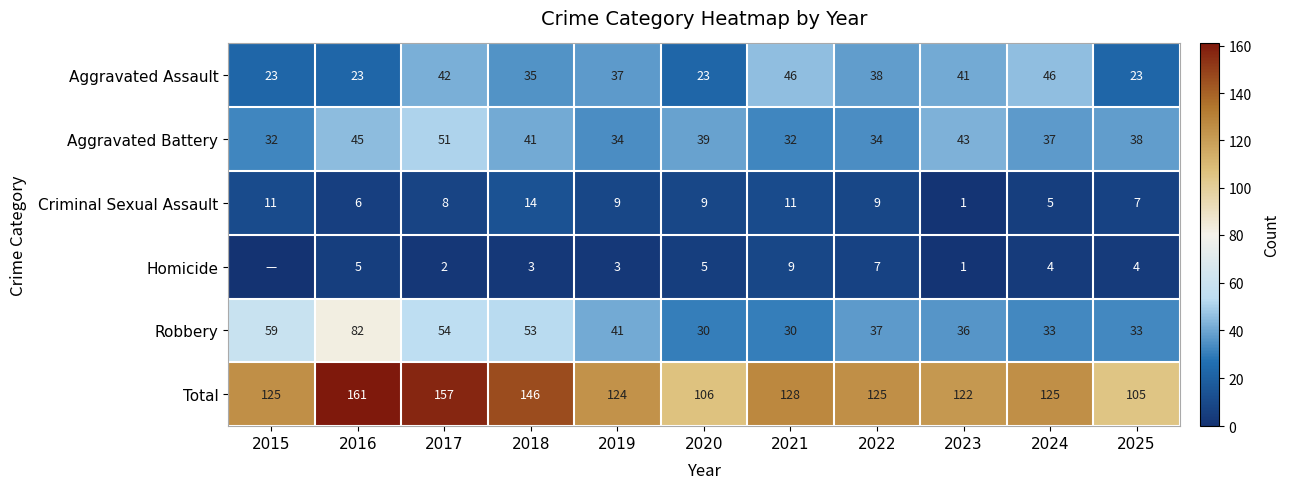

Rank the series at 2017 from highest to lowest value.

Total, Robbery, Aggravated Battery, Aggravated Assault, Criminal Sexual Assault, Homicide